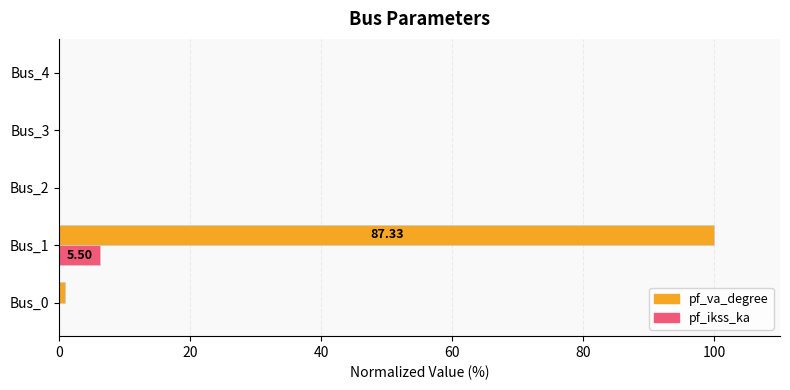

Between Bus_0 and Bus_1, which series saw the biggest shift?

pf_va_degree